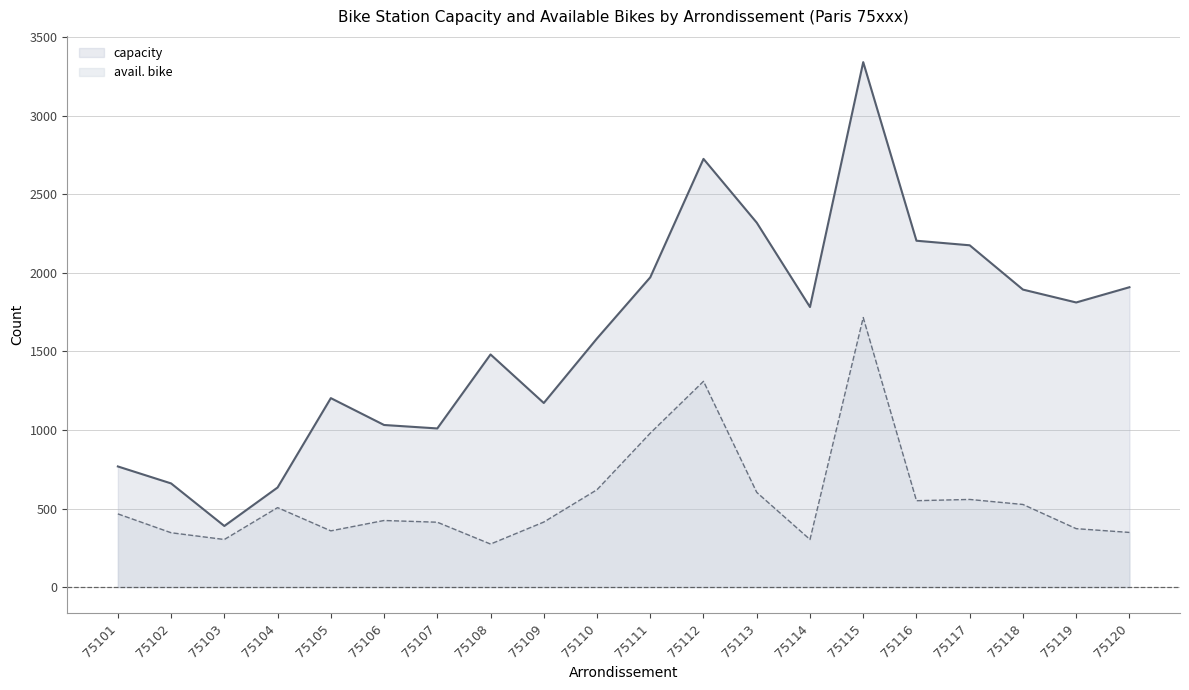

Which series changed the most between 75107 and 75117?

capacity